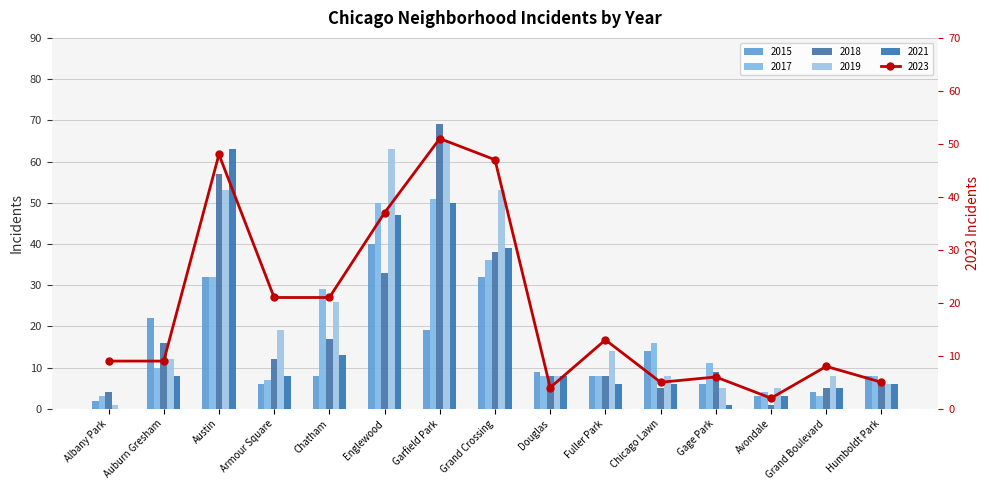

At which category is the sum across all series the highest?

Garfield Park